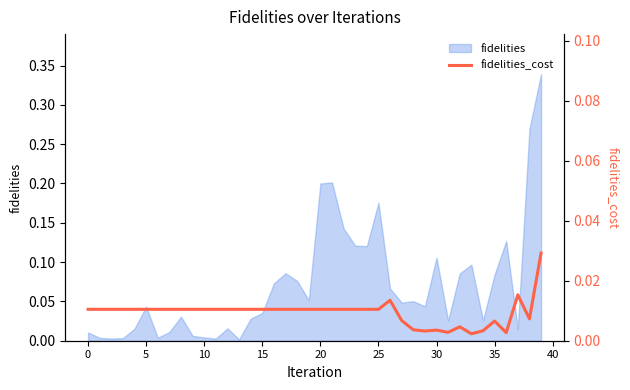

Between 15 and 38, which is larger?

15